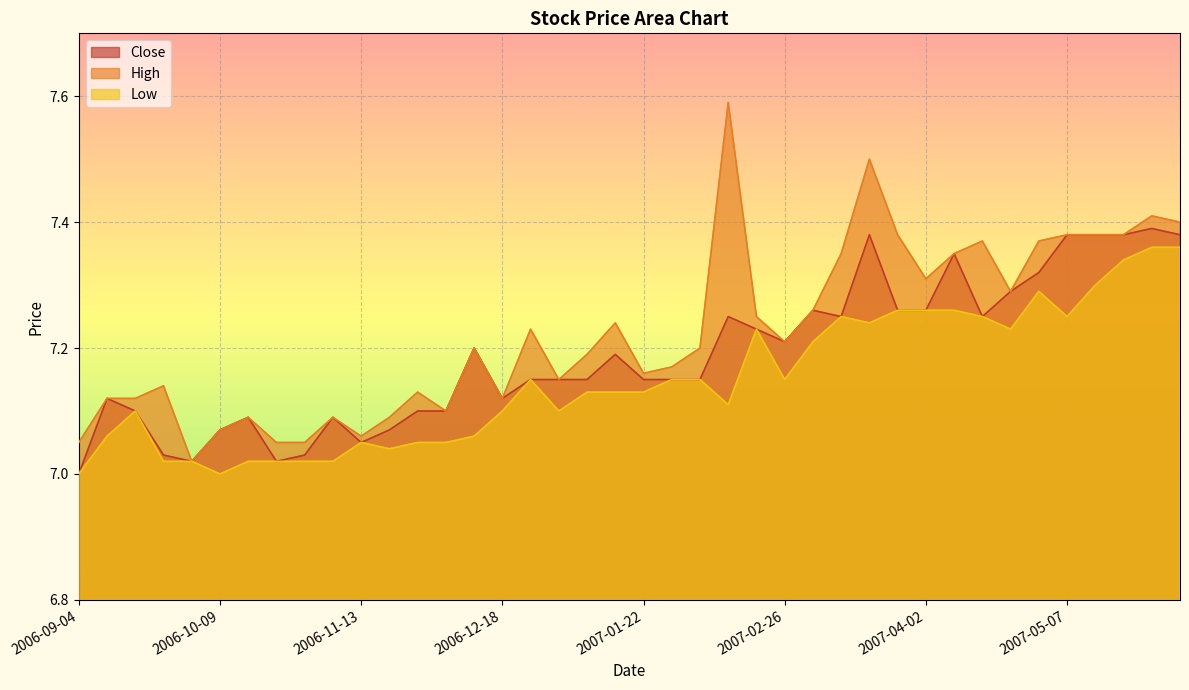

What is the difference between the second highest and minimum values in the Low series?

0.4